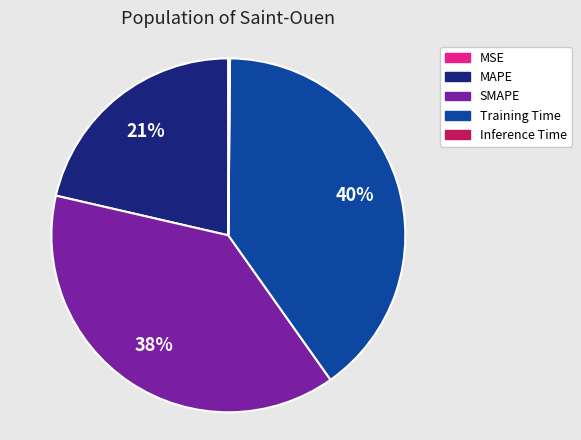

What percentage is the SMAPE slice, to the nearest percent?

38%